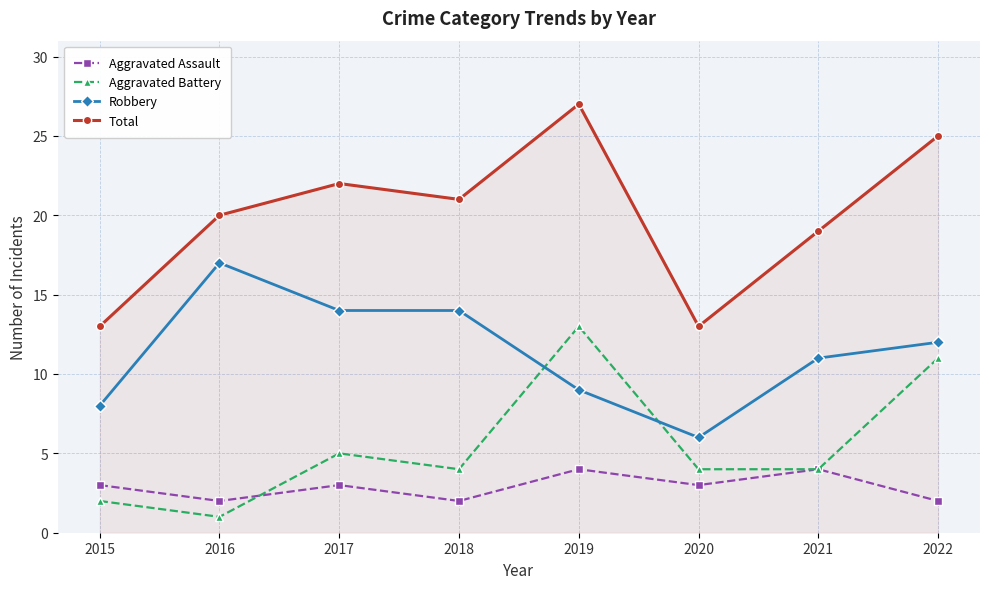

True or false: Aggravated Assault and Robbery intersect in this chart.

False